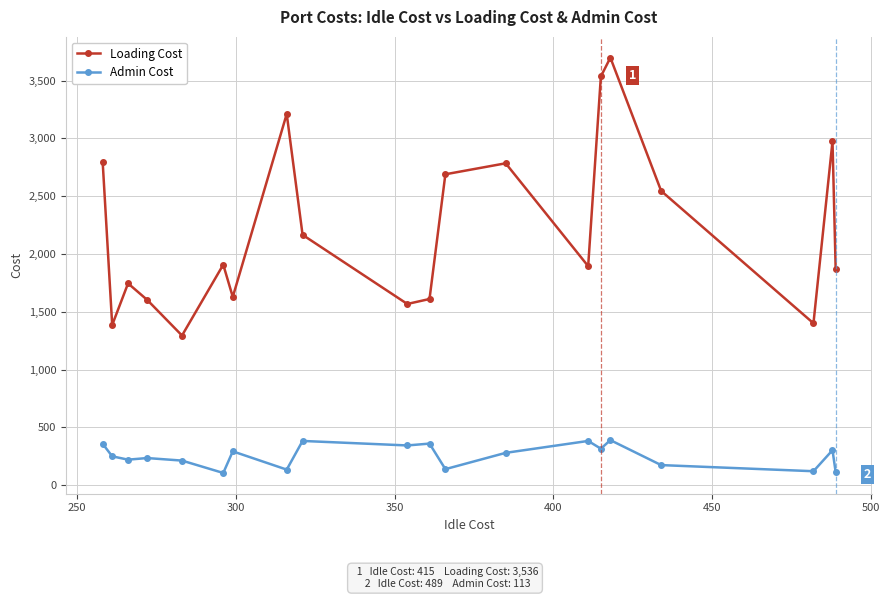

What is the average value of the Loading Cost series?

2216